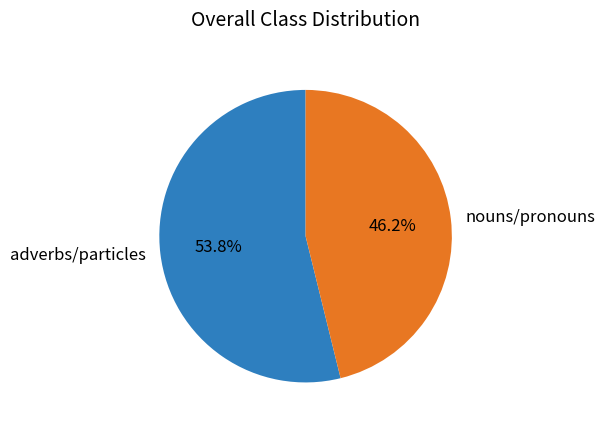

Which has a higher value, adverbs/particles or nouns/pronouns?

adverbs/particles